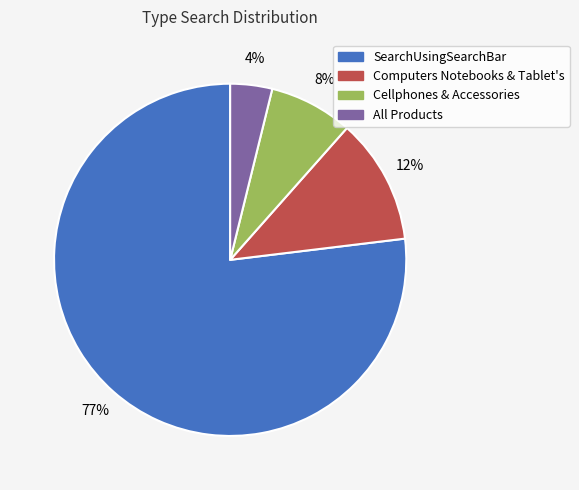

Do Computers Notebooks & Tablet's and SearchUsingSearchBar together represent more than half of the pie?

Yes